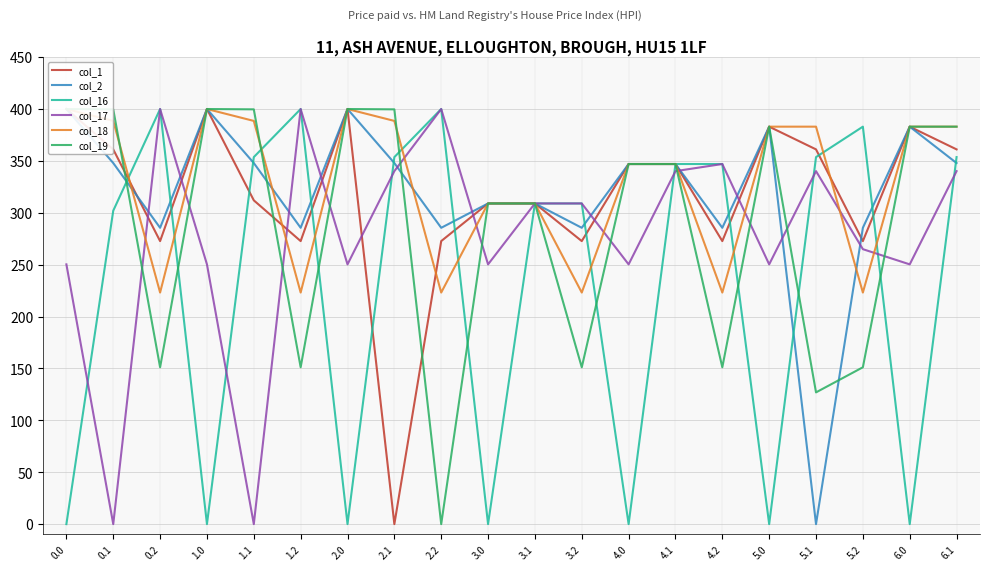

How many interior local valleys does the col_16 series have?

6